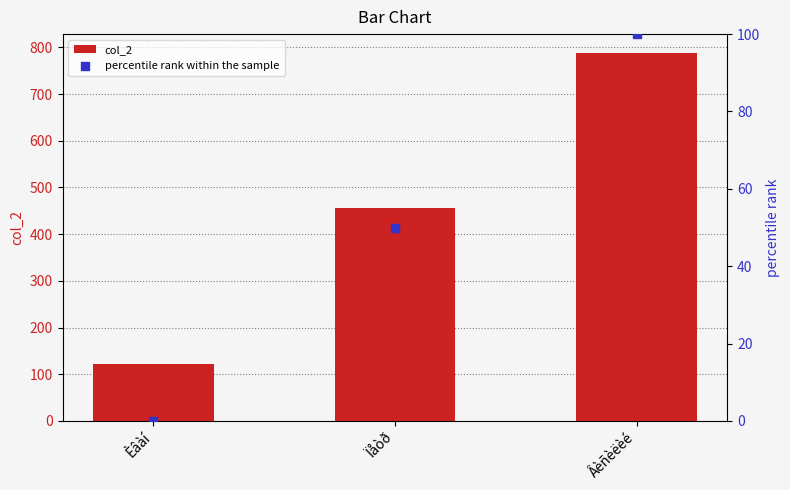

At how many categories does at least one series exceed 396?

2